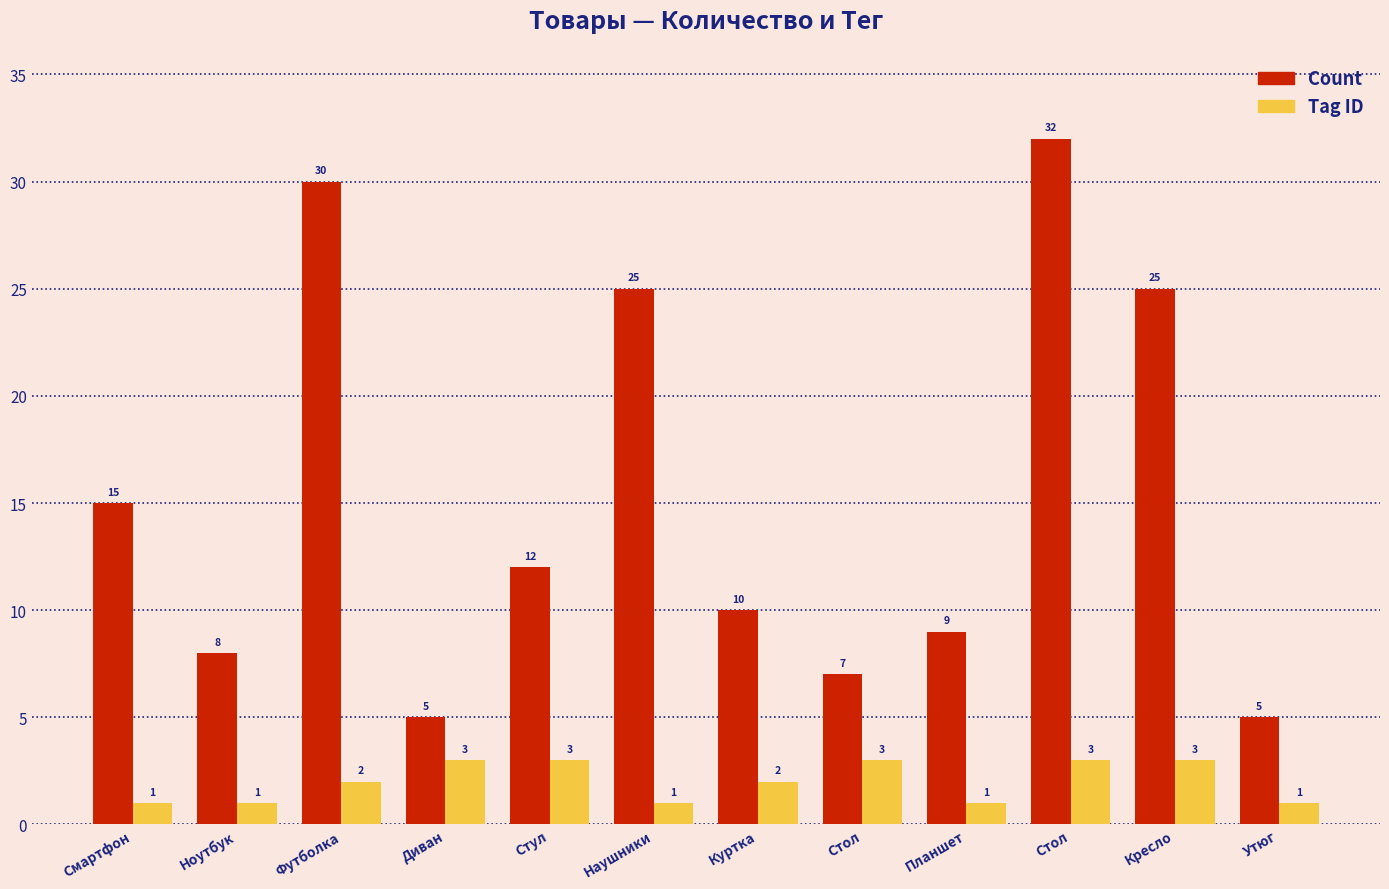

Where does the Count series first go above 12?

Смартфон